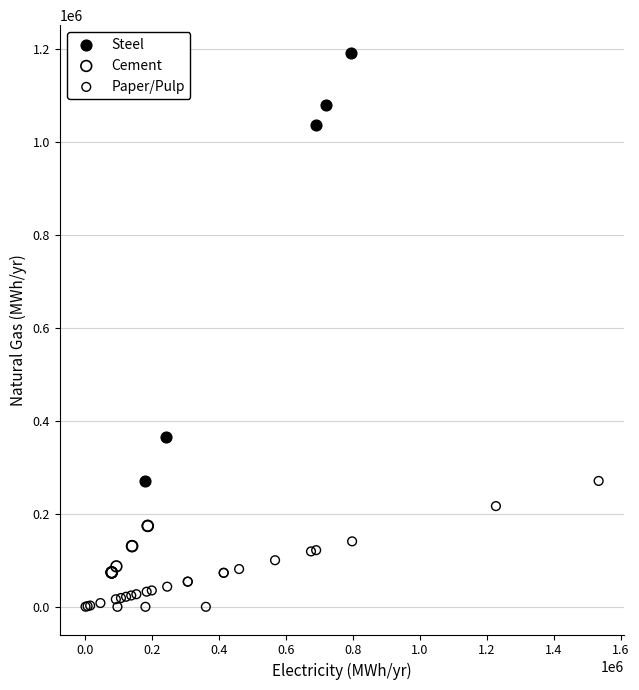

Which series contains the highest Y value?

Steel